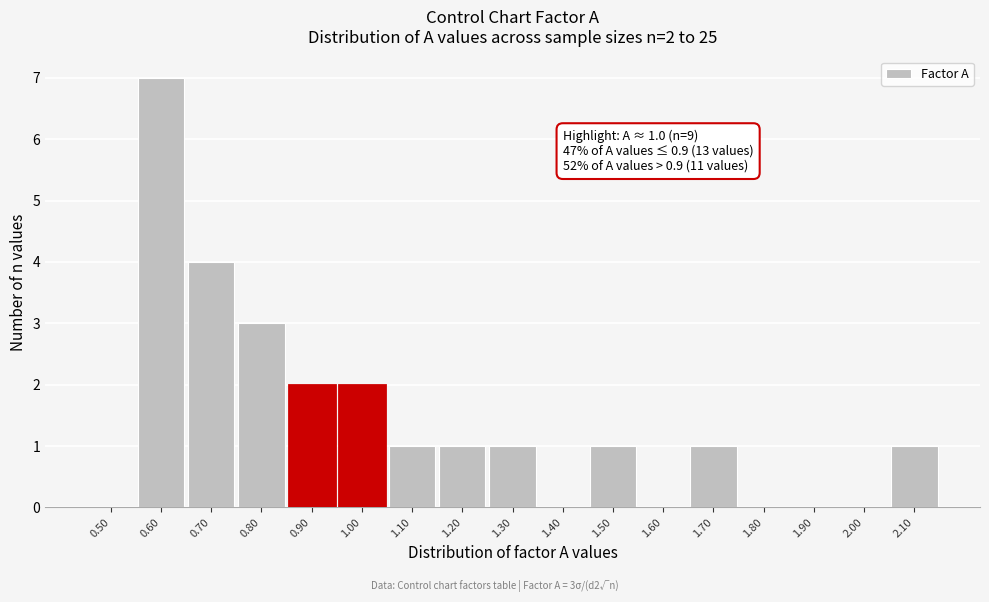

Reading left to right, list all the values displayed in this chart.

0.50=0	0.60=7	0.70=4	0.80=3	0.90=2	1.00=2	1.10=1	1.20=1	1.30=1	1.40=0	1.50=1	1.60=0	1.70=1	1.80=0	1.90=0	2.00=0	2.10=1